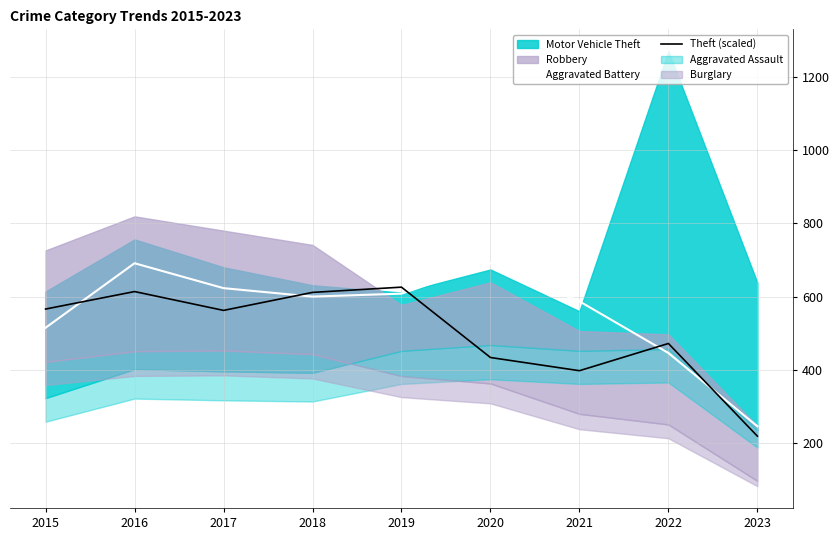

How many data points does each series have?

9